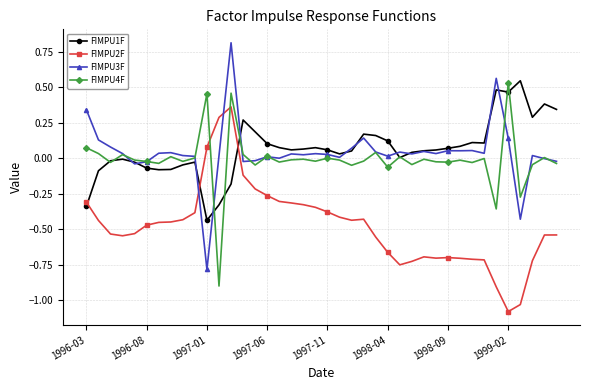

How many values in FIMPU2F are above zero?

3